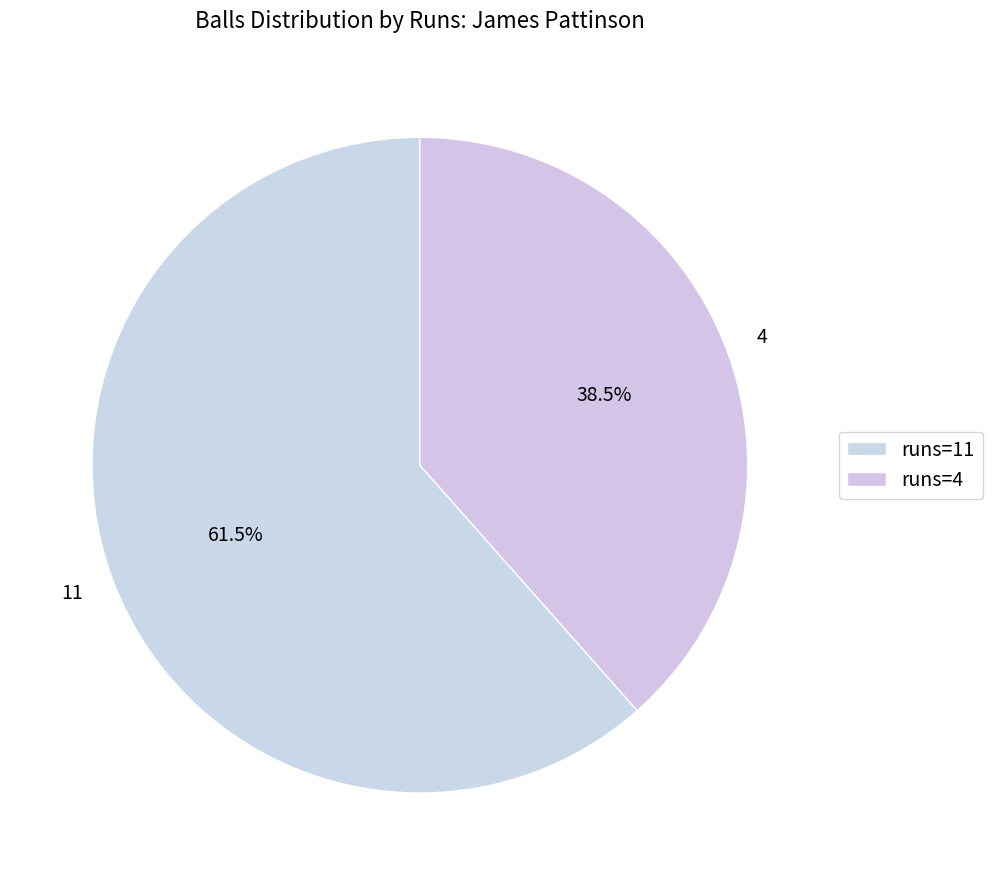

Count the number of slices in the pie.

2